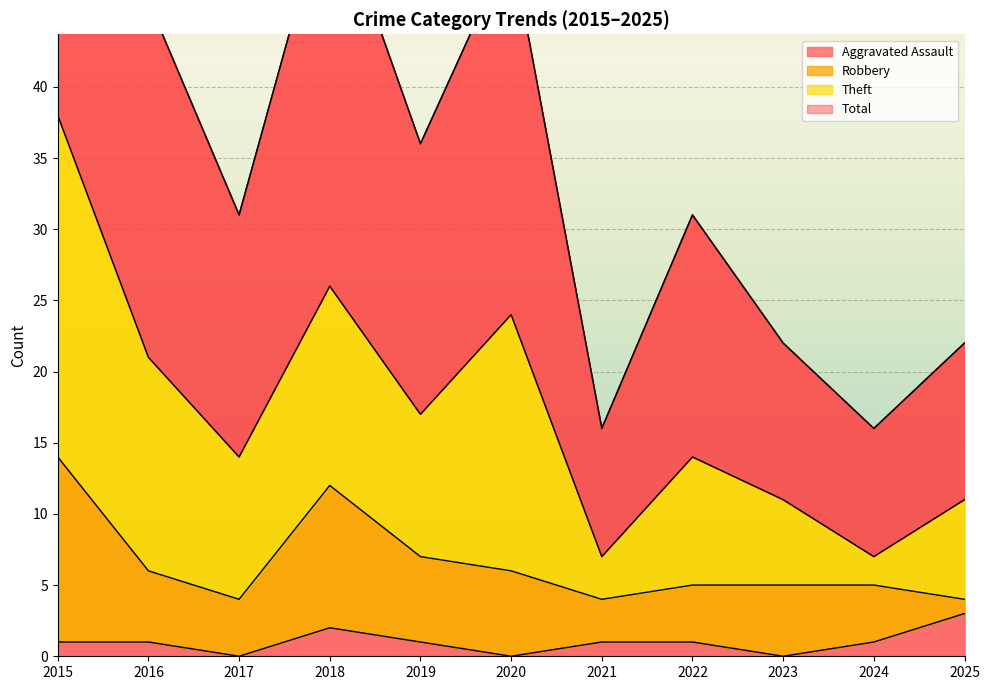

In Total, how many points are higher than both neighbors (excluding endpoints)?

3